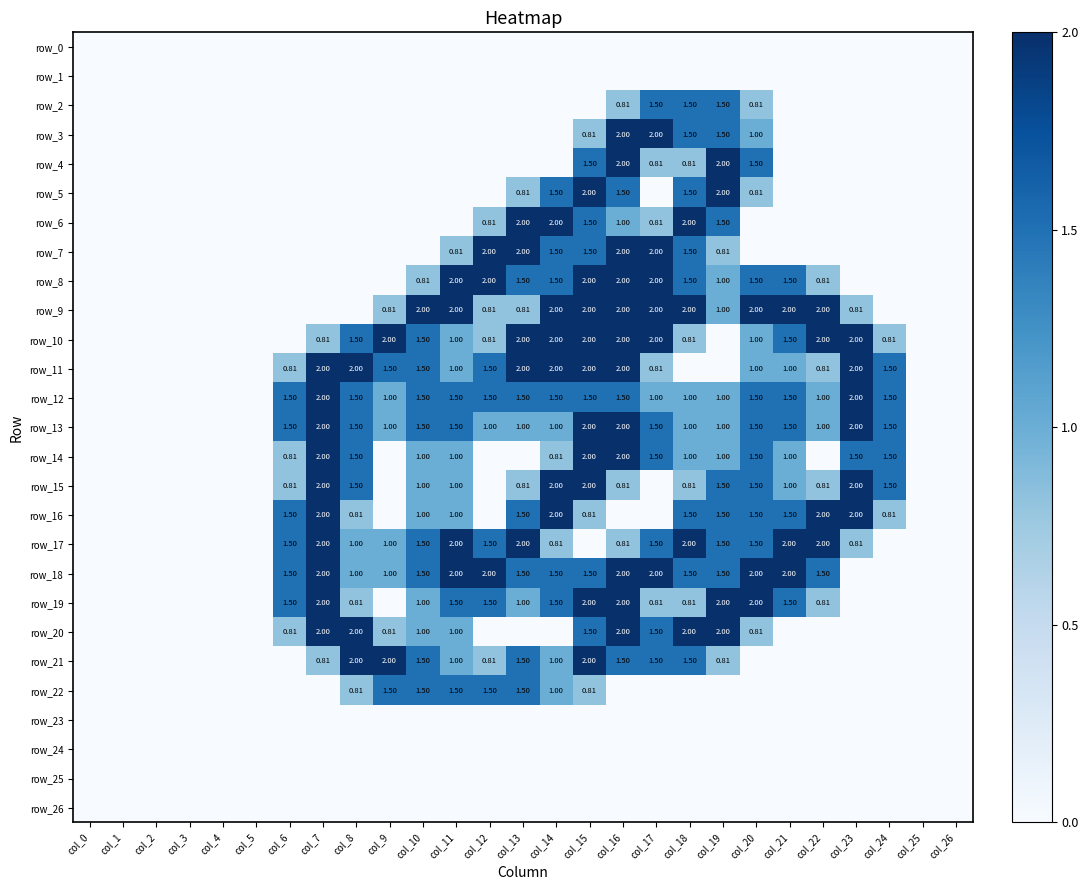

Which series has the largest total across all categories?

row_18